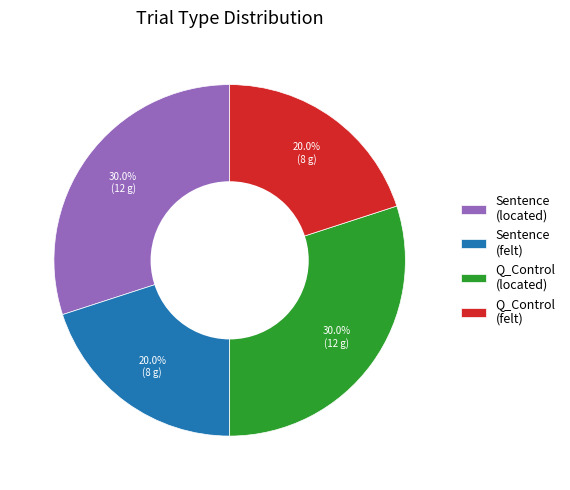

Does Q_Control (felt) account for over 50% of the chart?

No